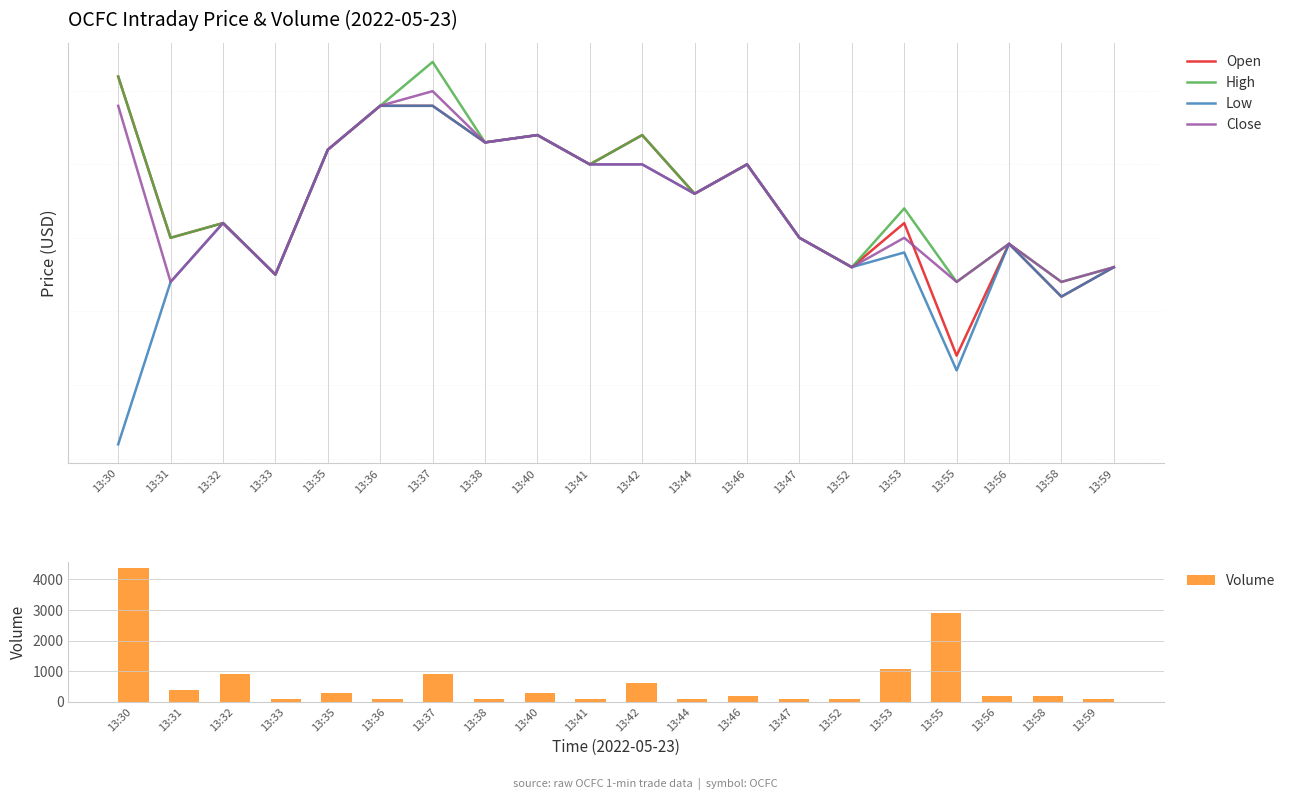

Which series has the widest spread of values?

Volume